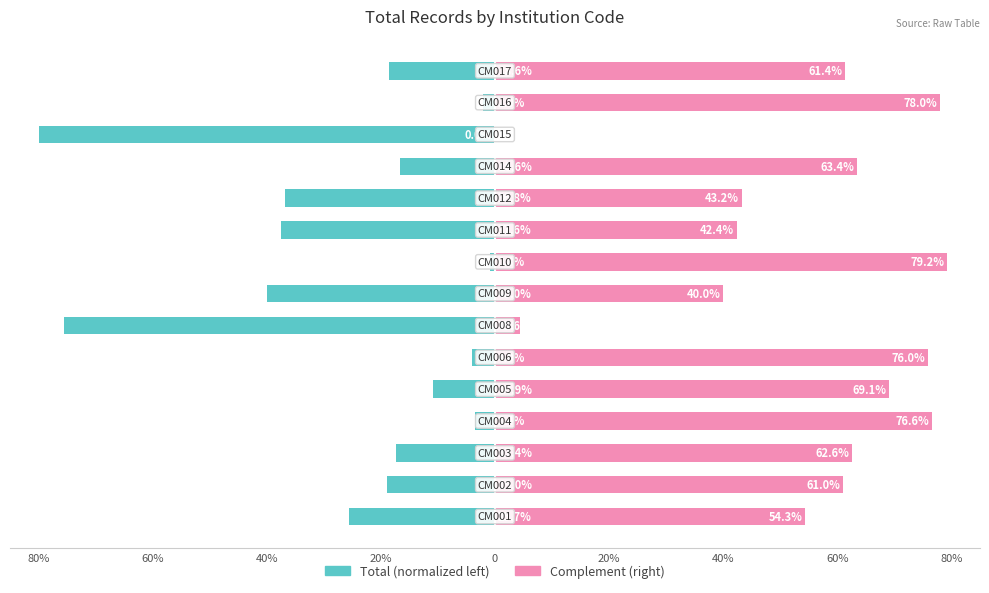

What is the difference between the maximum and minimum values in the Complement series?

79.2